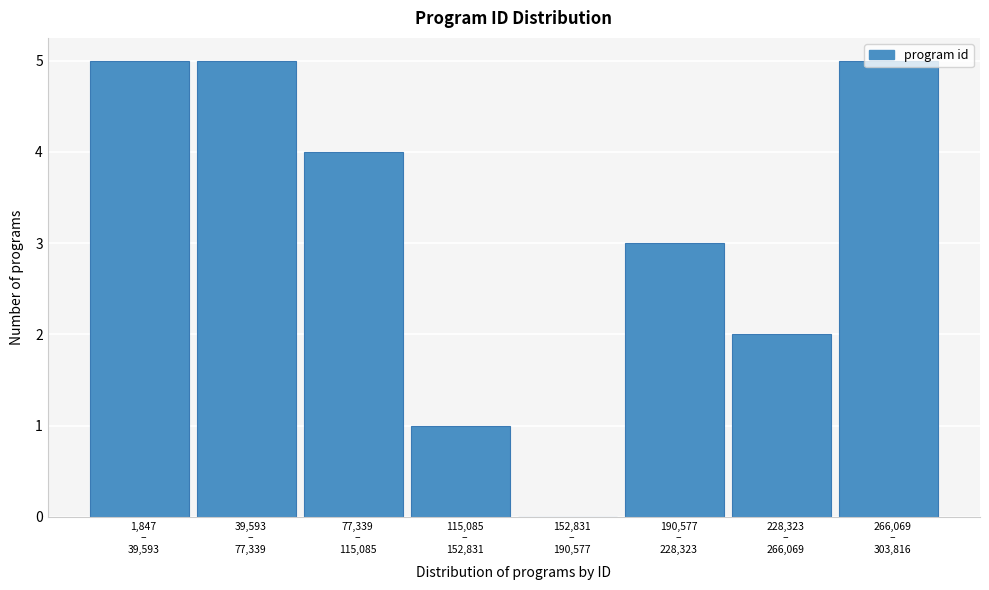

What is the sum of all values?

25